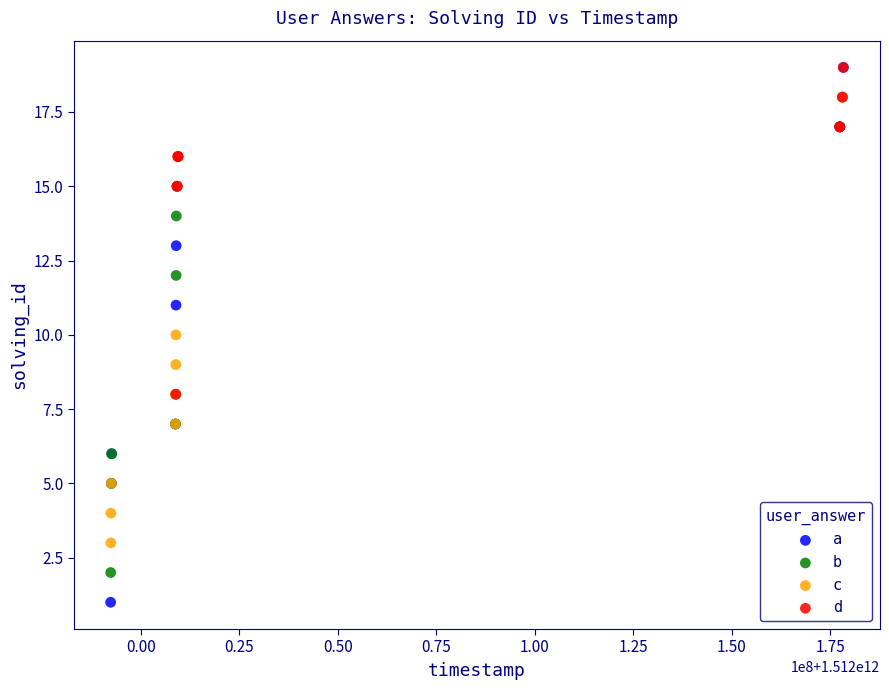

Which series reaches the minimum Y coordinate?

a